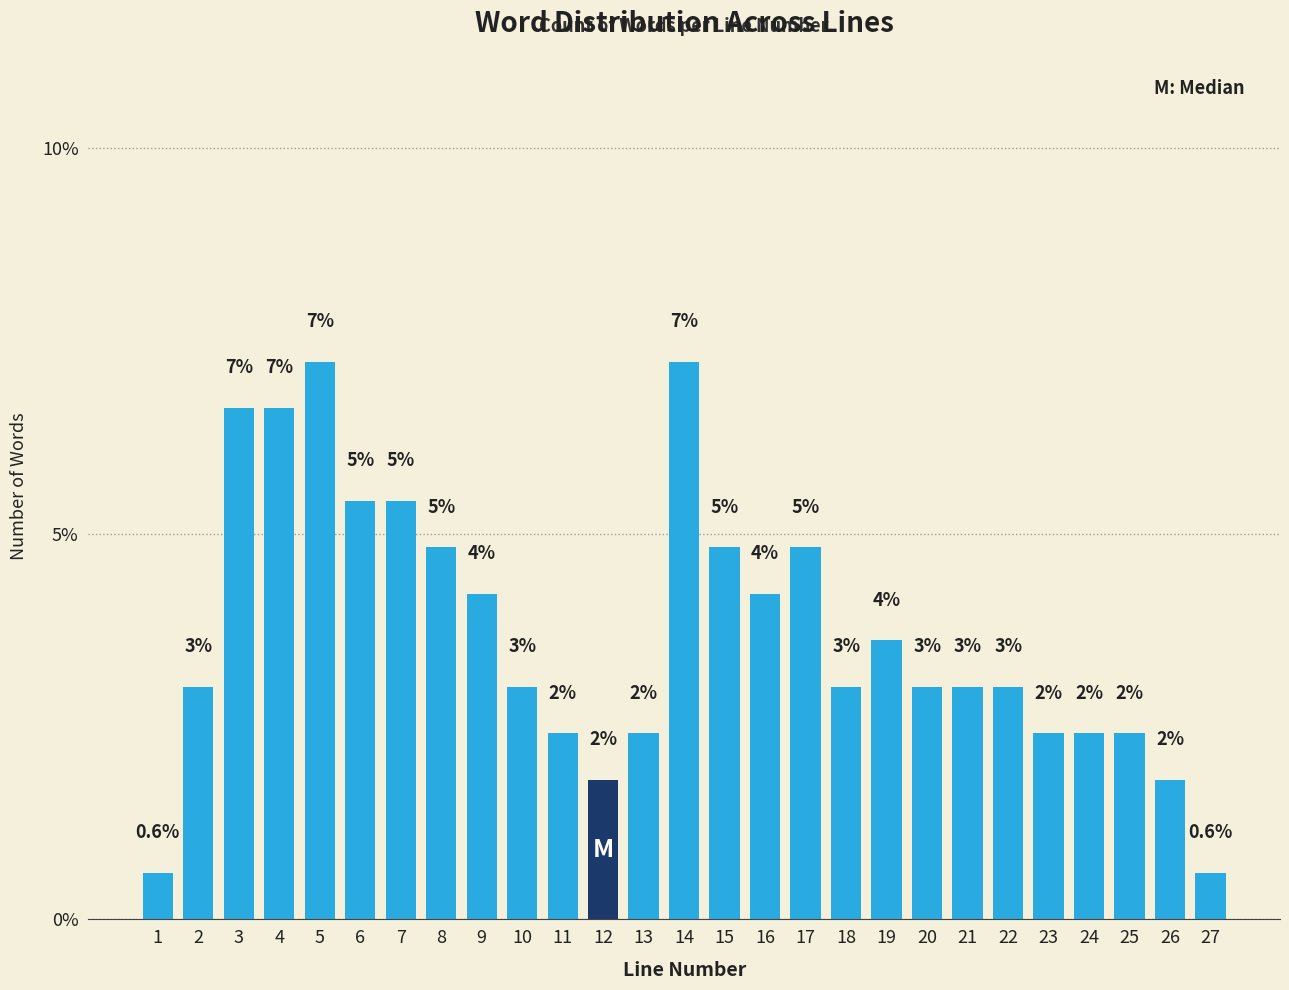

Are the bars horizontal?

No